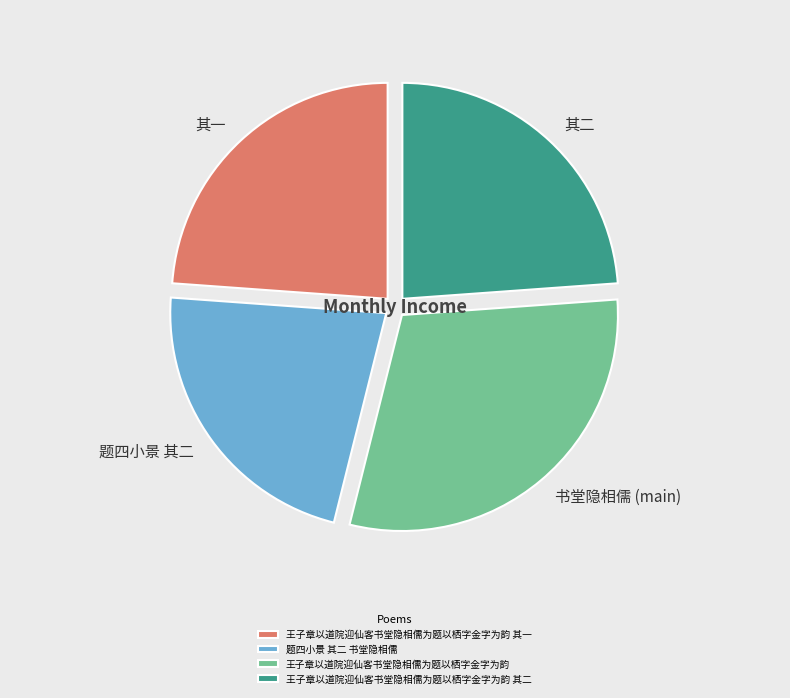

Which category has the smallest portion of the pie?

题四小景 其二 书堂隐相儒